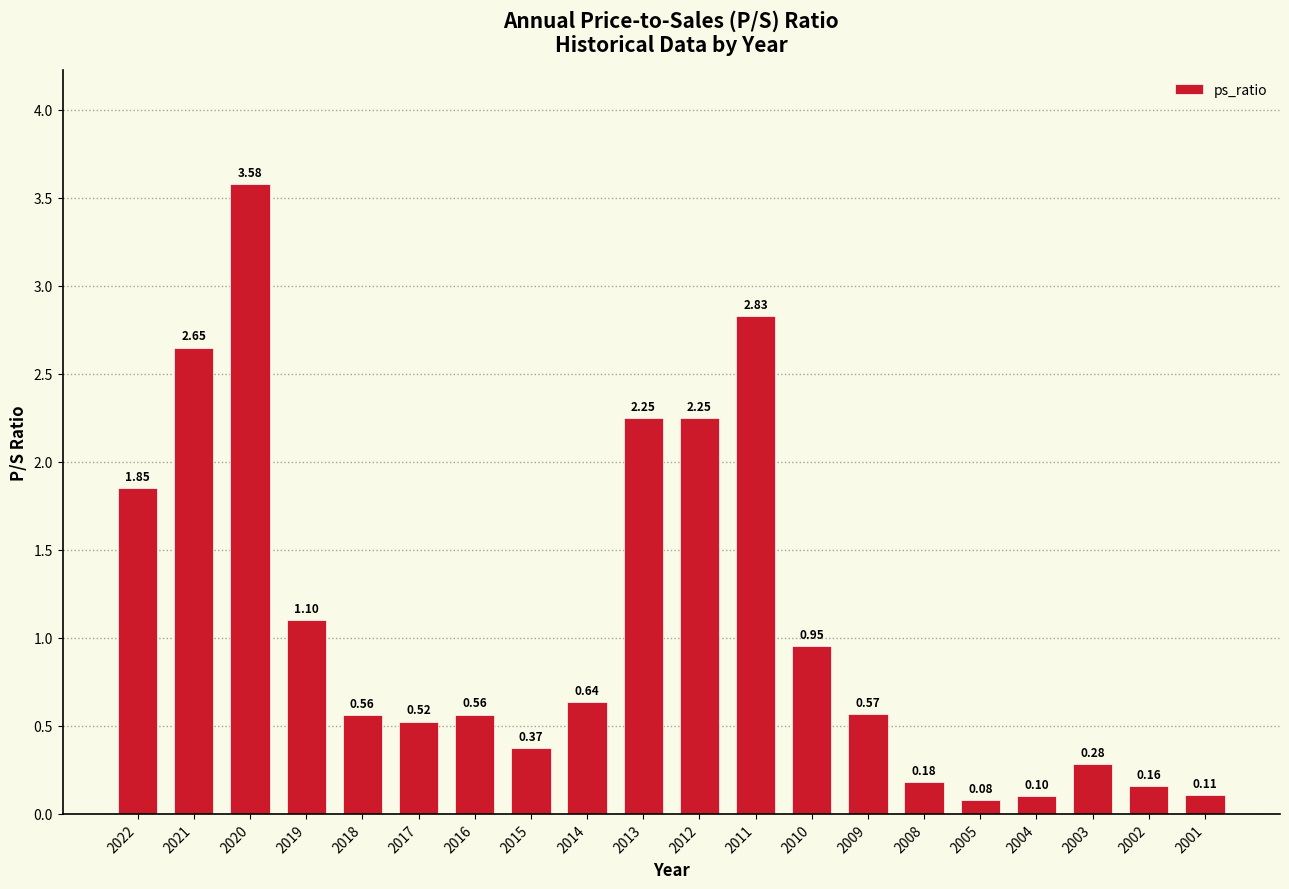

Where is the data nearest to the value 1?

2010